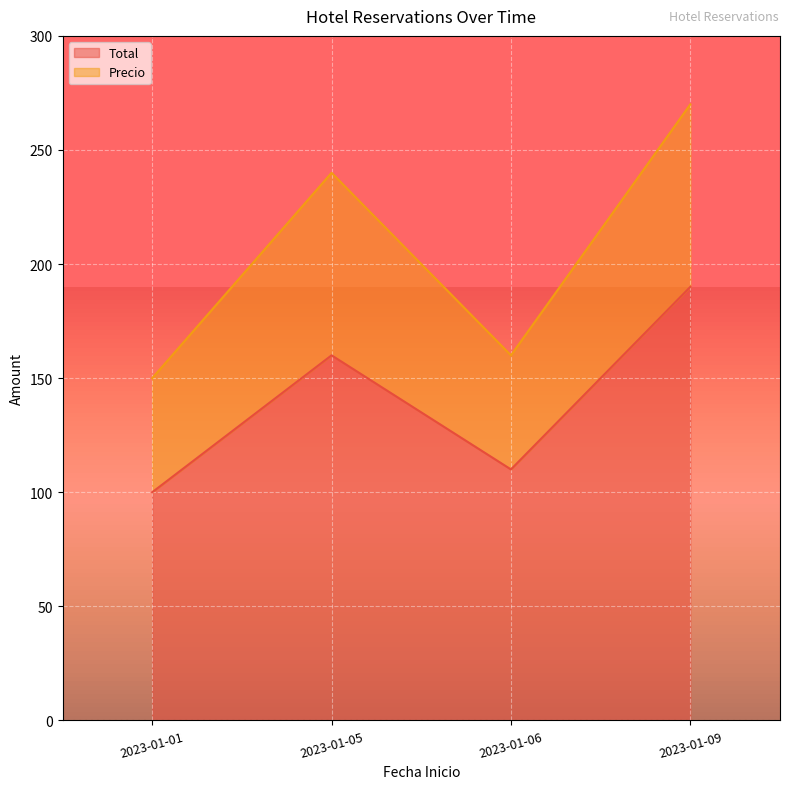

How many points are lower than both their immediate neighbors (excluding endpoints)?

1